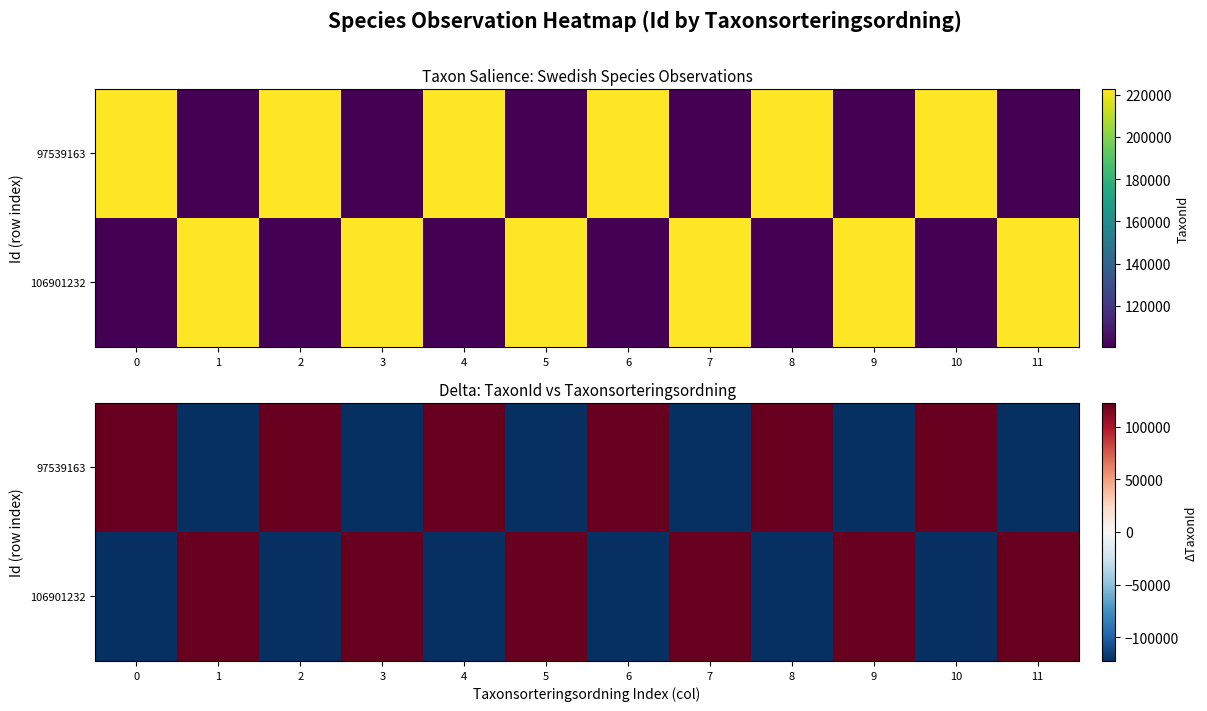

How many values in 97539163 are below zero?

6